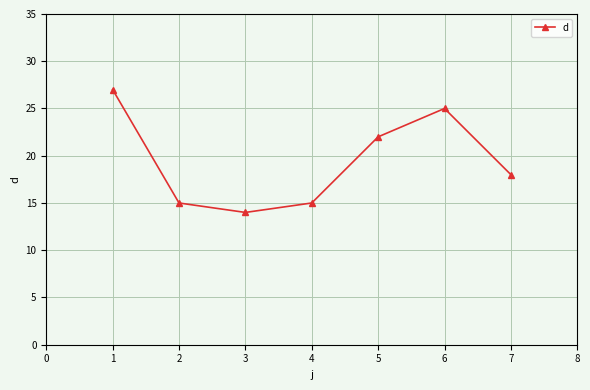

Reading left to right, transcribe all the data shown in this chart.

27	15	14	15	22	25	18